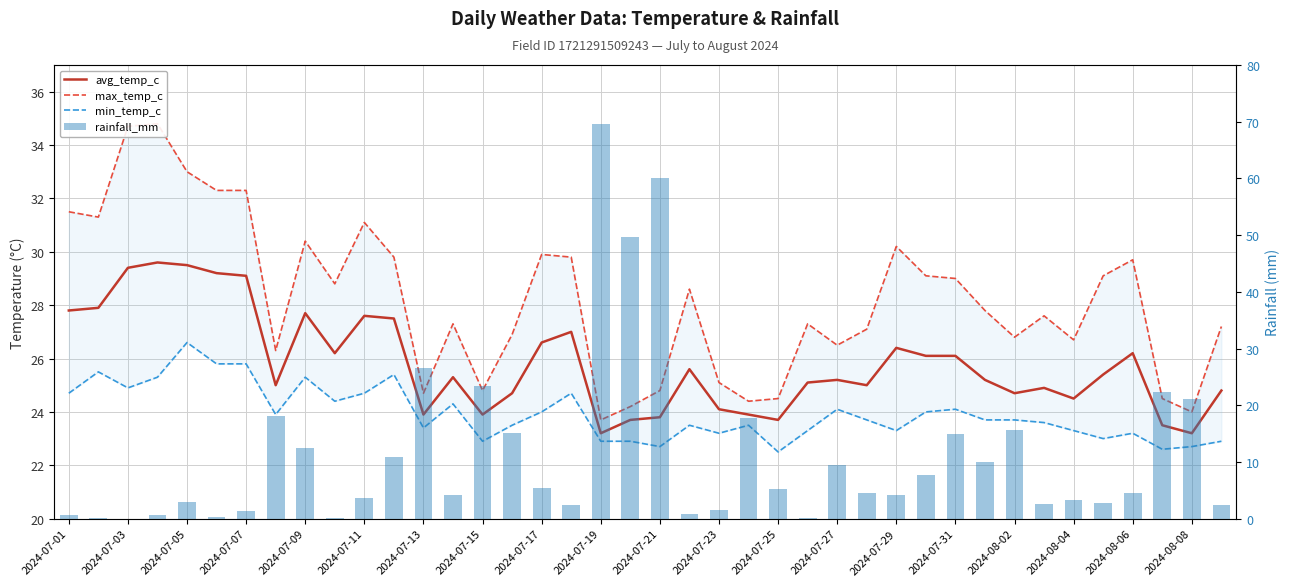

What is the approximate value of max_temp_c at 2024-07-03?

34.7